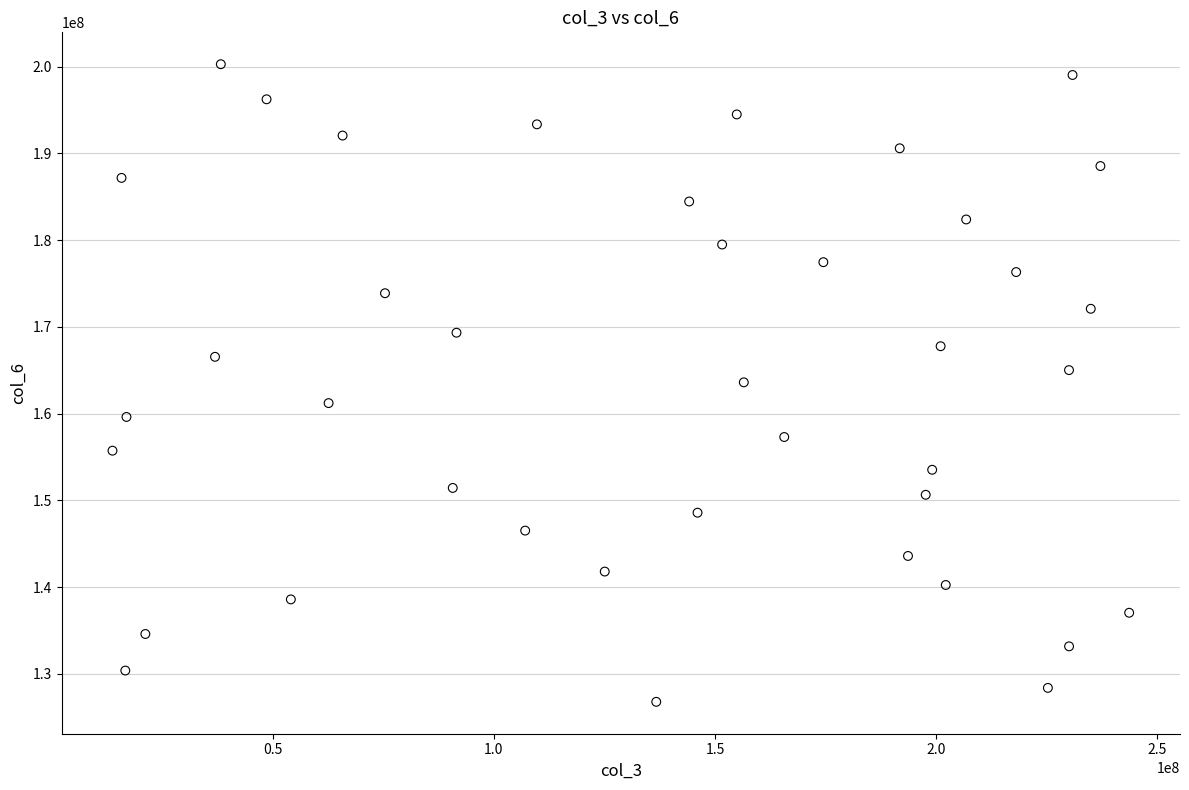

What is the range of X values (max minus min)?

229866280